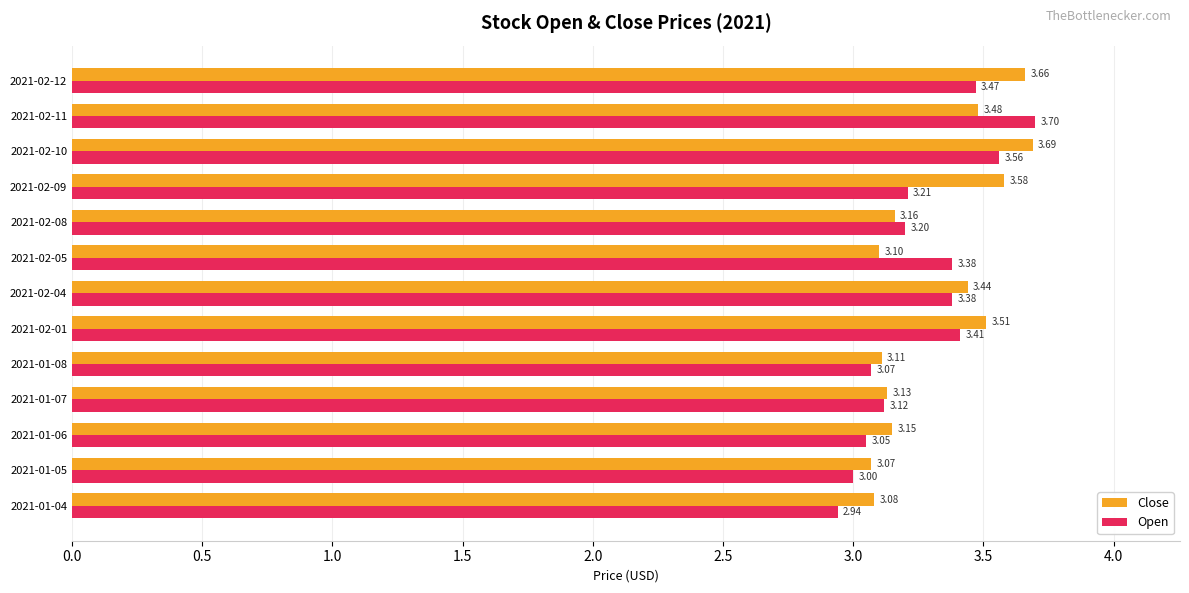

Which series has the largest range (max minus min)?

Open